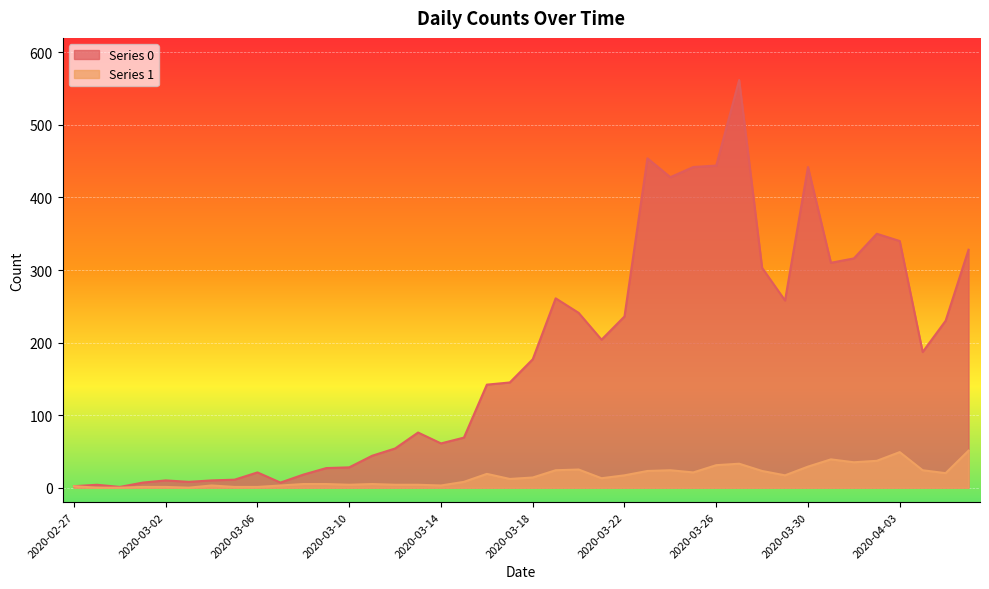

What is the approximate value of Series 1 at 2020-04-06, to the nearest 10?

50